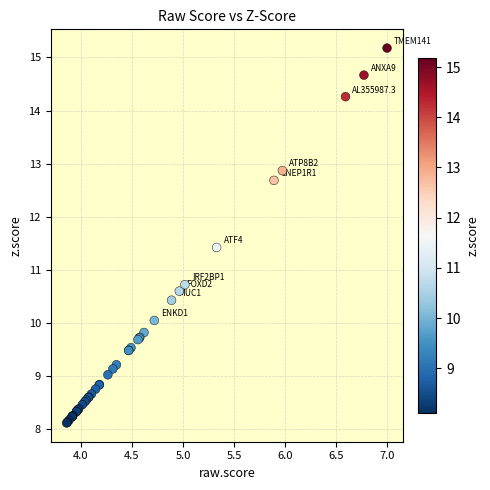

What Y value in the scatter plot is closest to 11?

10.7